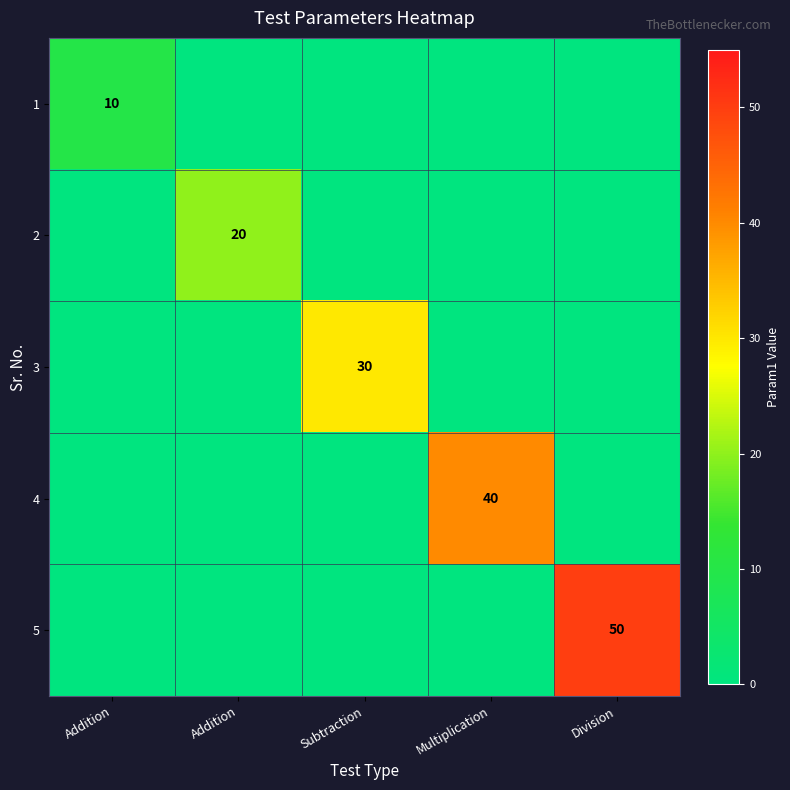

What is the average value of the 3 series?

6